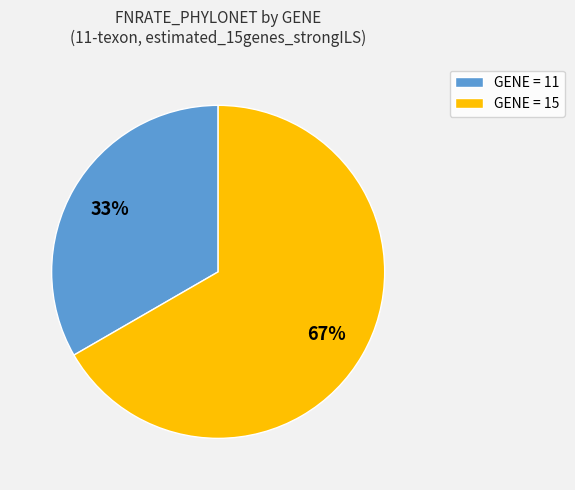

To the nearest percent, what is the average slice percentage?

50%